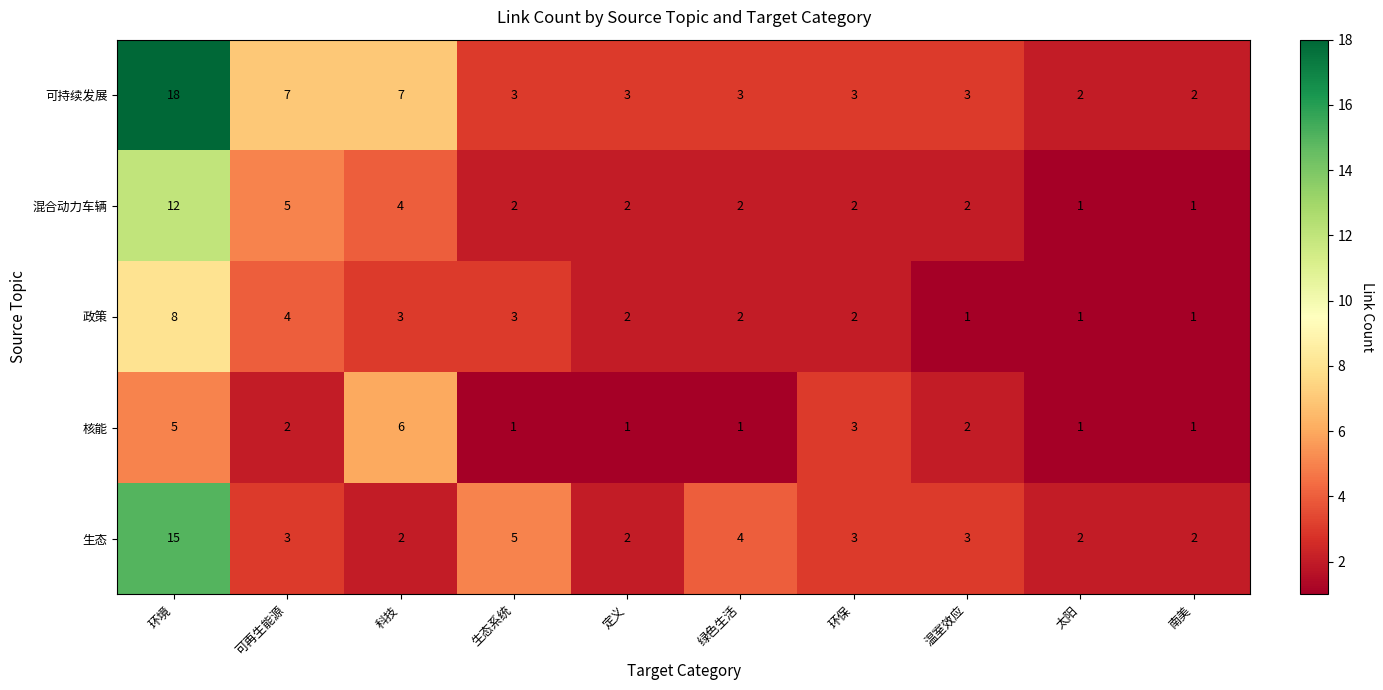

What is the total value across all series at 绿色生活?

12